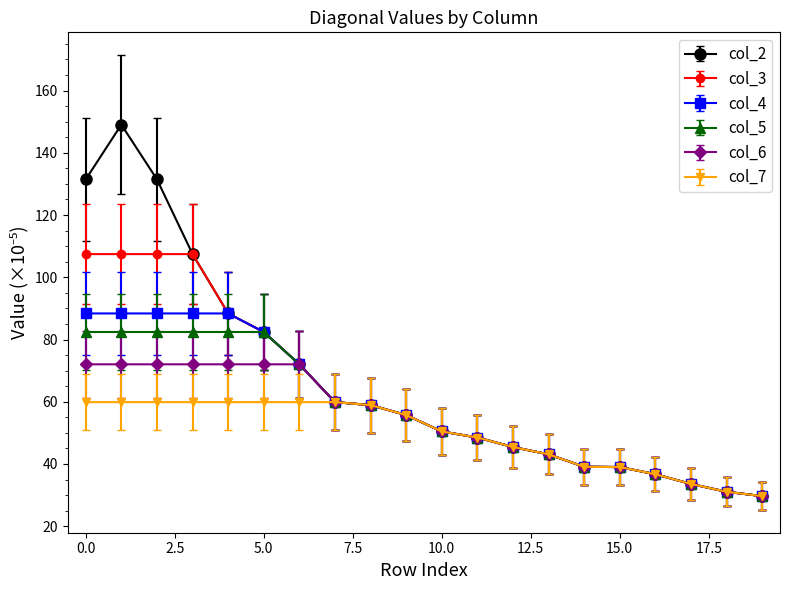

Which series has the largest range (max minus min)?

col_2